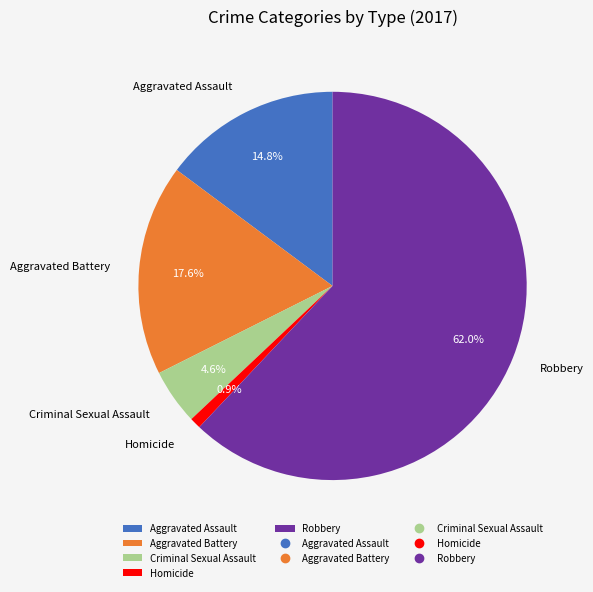

What is the smallest slice in the pie chart?

Homicide